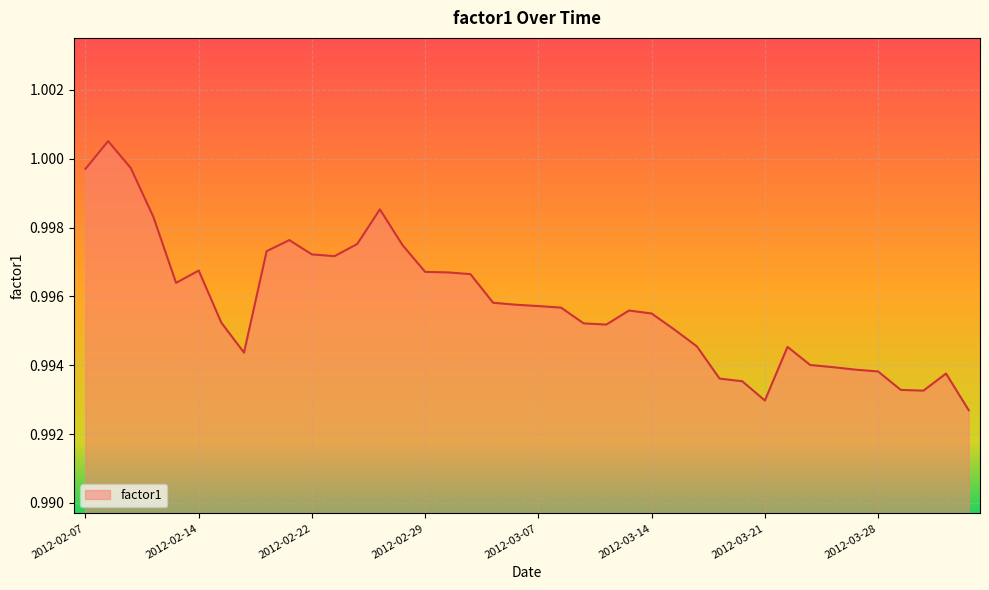

Where is the first local minimum?

2012-02-13